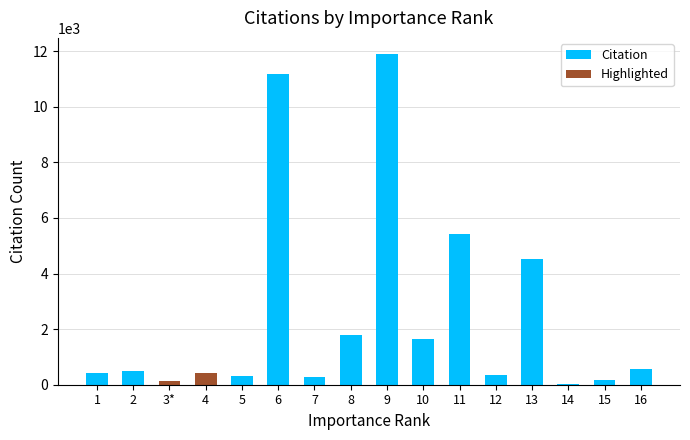

Which category has the lowest value across all series?

3*